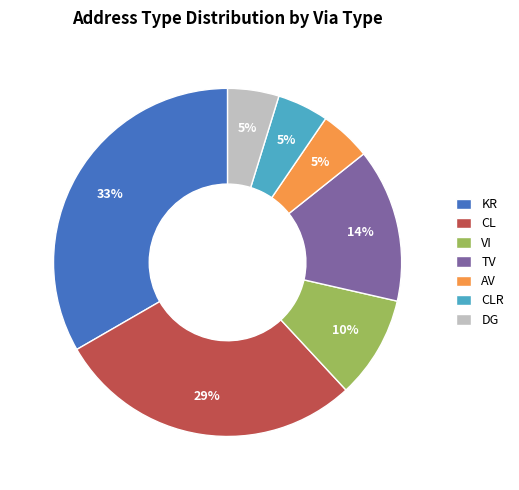

Does TV represent more than half of the total?

No